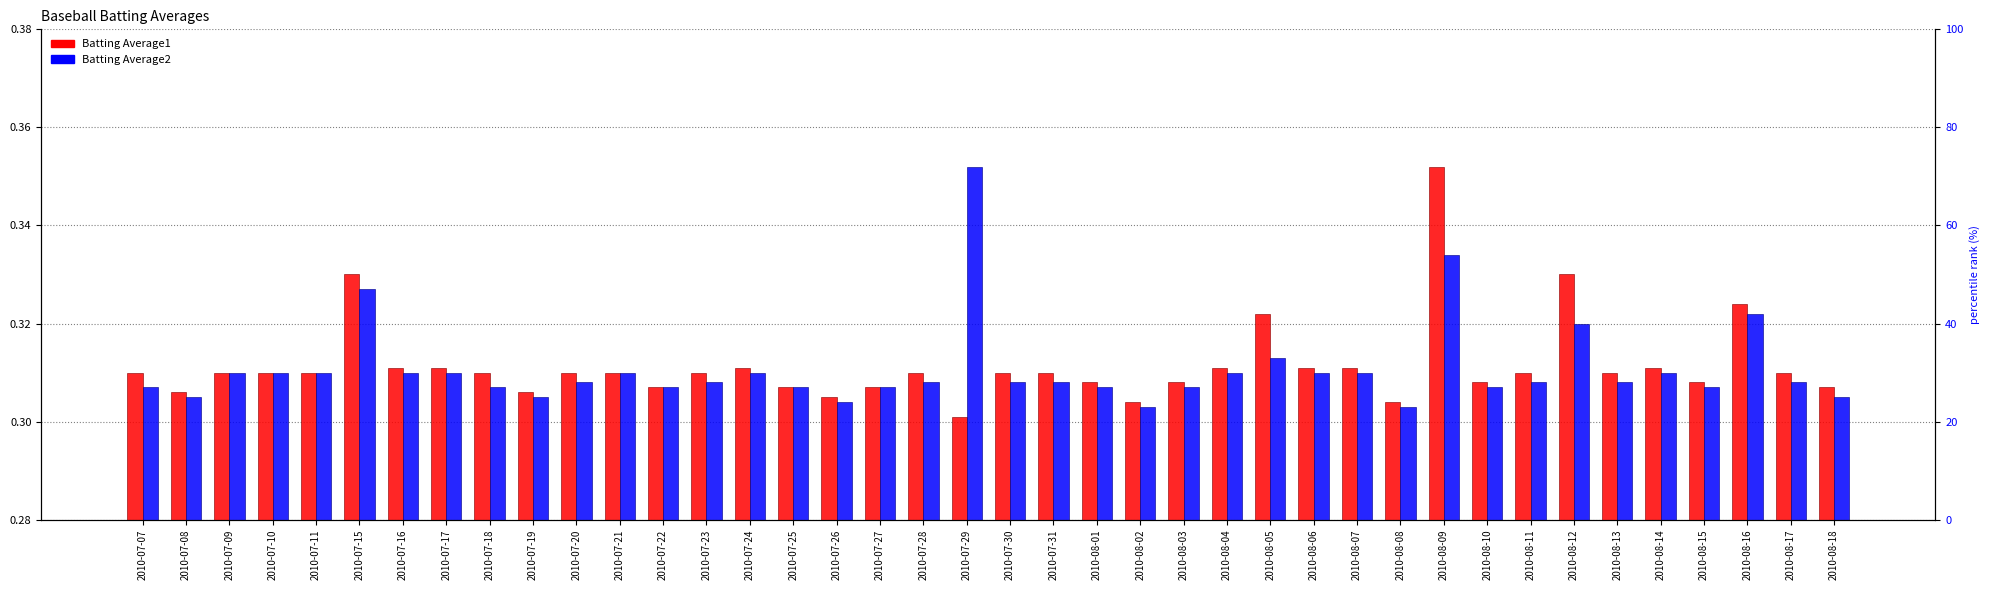

What are all the series names shown in the legend?

Batting Average1, Batting Average2